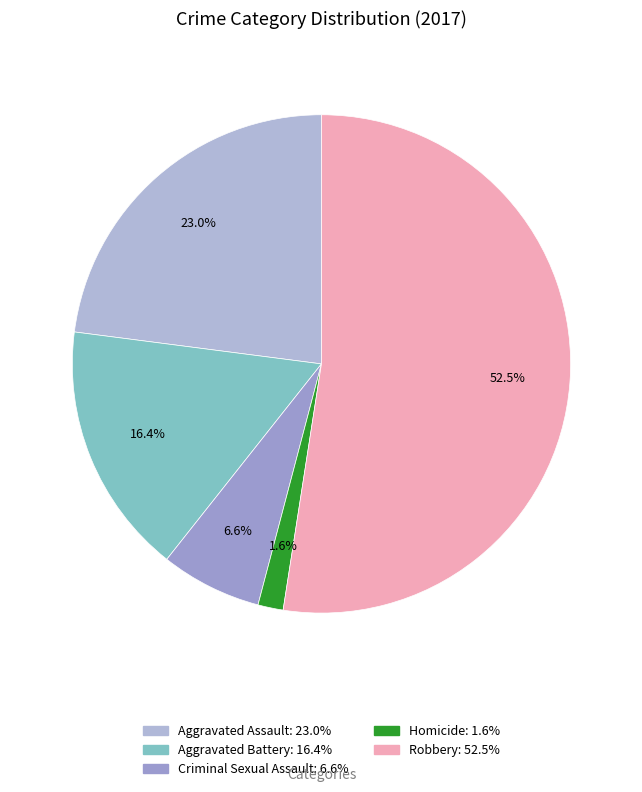

To the nearest percent, what is the average slice percentage?

20%